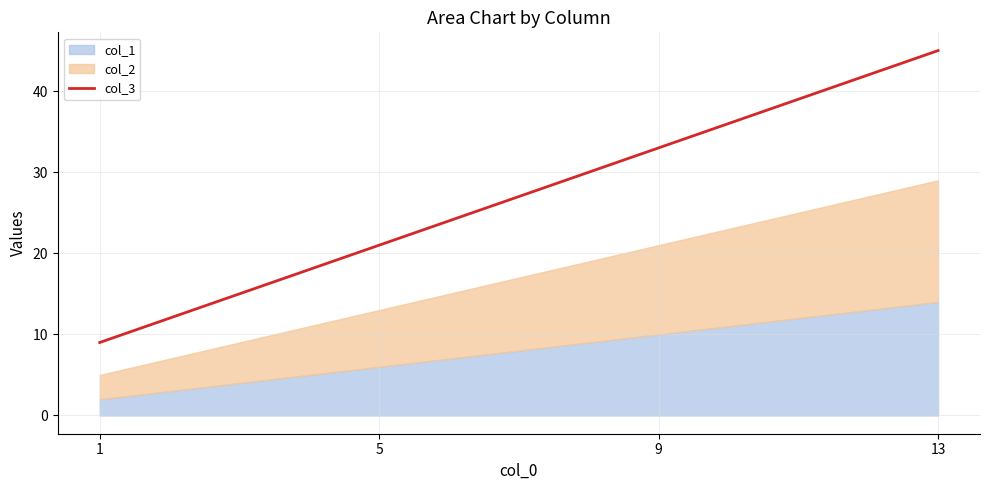

True or false: there are more than 1 points higher than both neighbors.

False